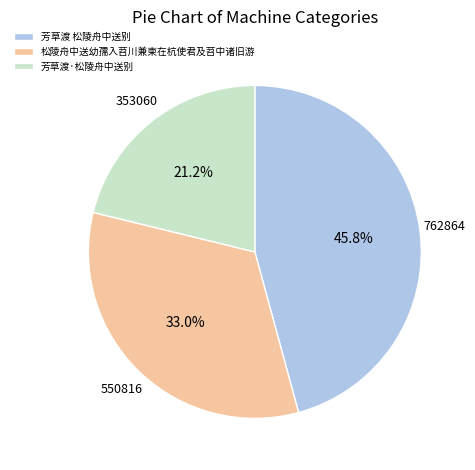

Combined, do 芳草渡 松陵舟中送别 and 芳草渡·松陵舟中送别 account for over 50%?

Yes